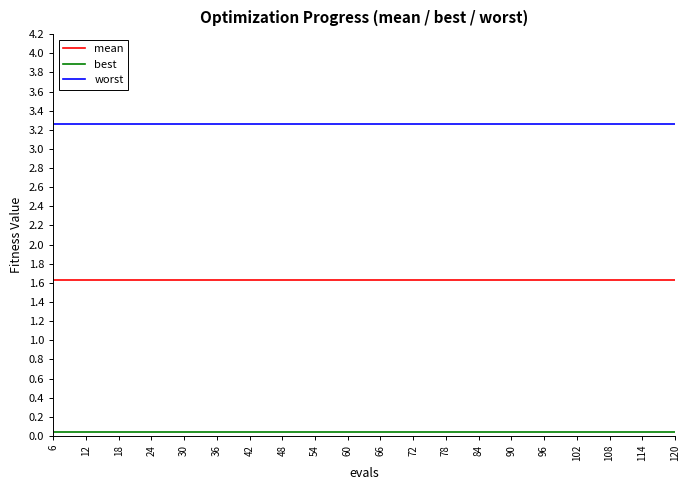

At how many categories does at least one series exceed 1?

20